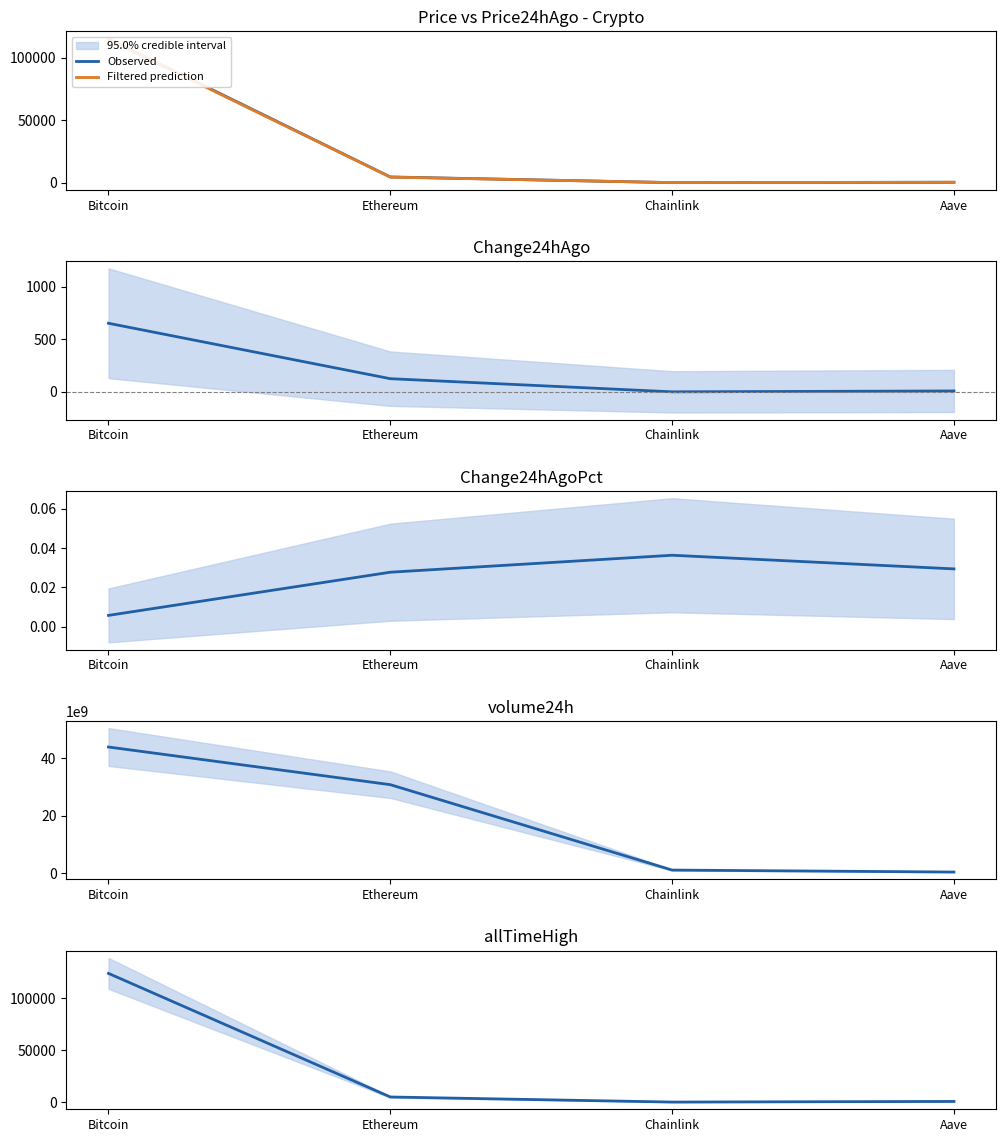

What is the highest value of the Change24hAgo series?

653.0